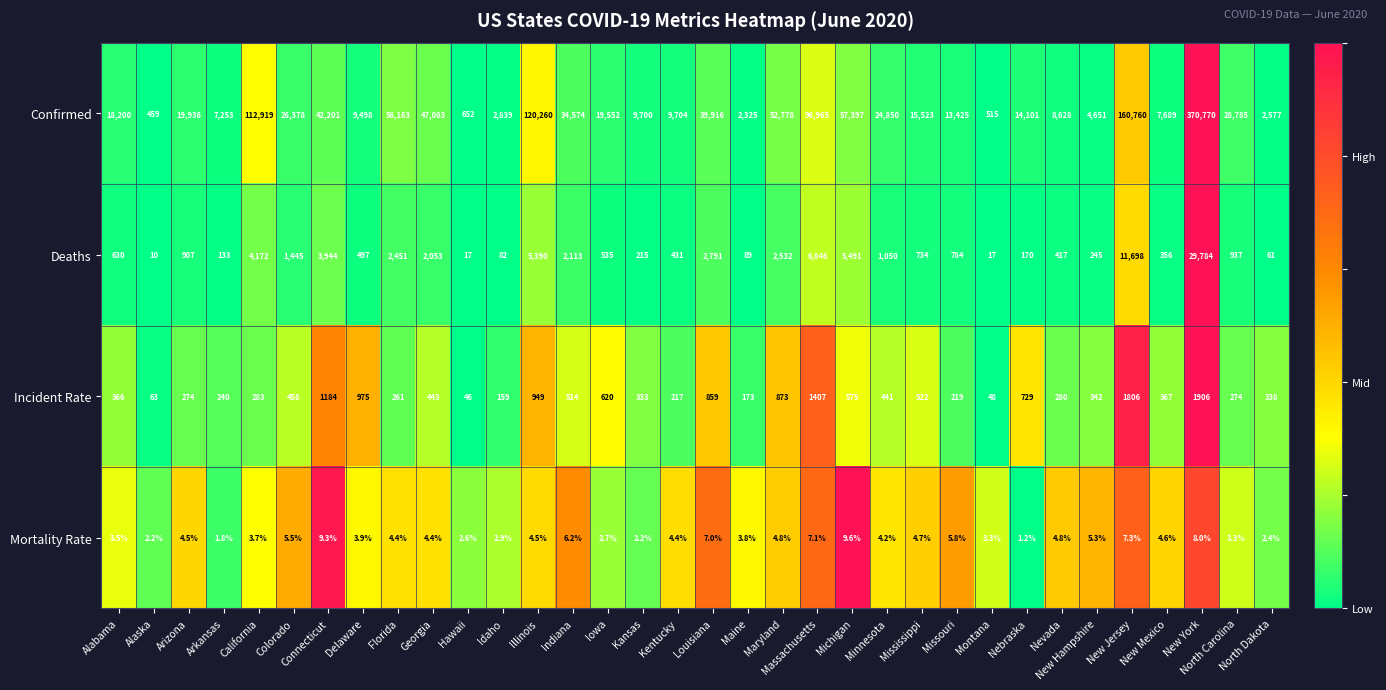

Which series changed the most between Iowa and Kansas?

Confirmed